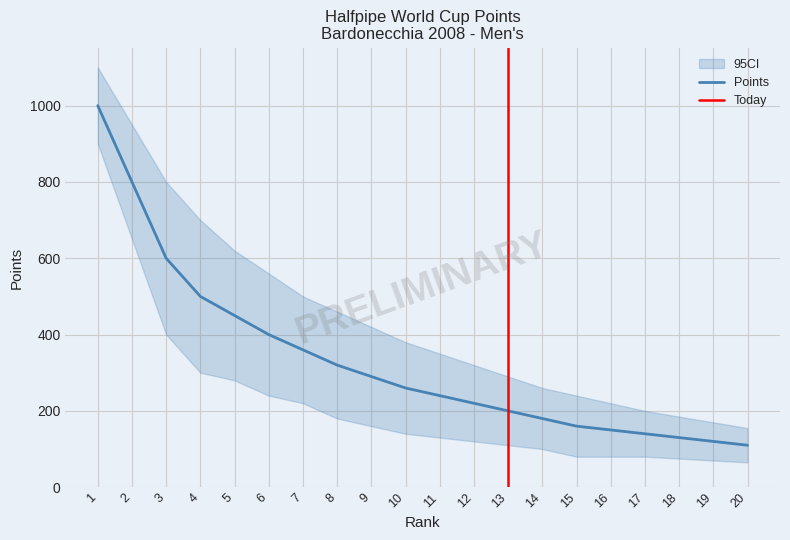

At which category is the sum across all series the highest?

1